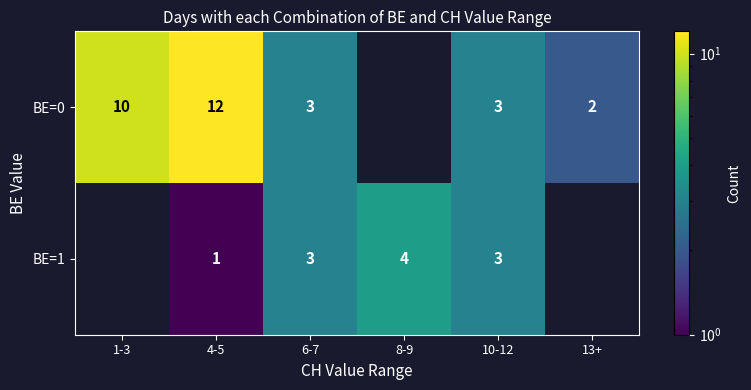

What is the total value across all series at 10-12?

6